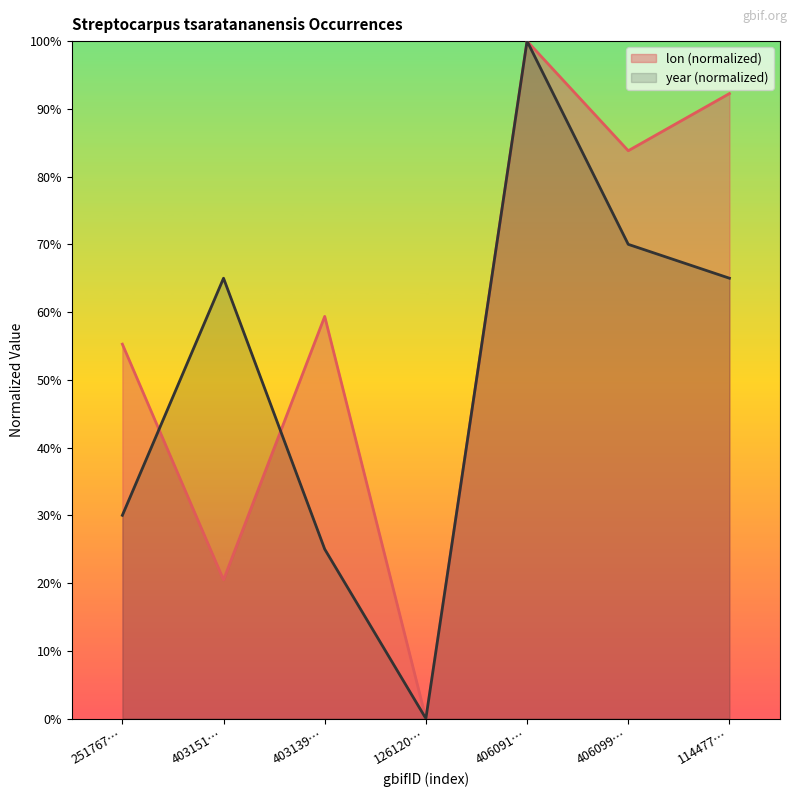

What are all the series names shown in the legend?

lon (normalized), year (normalized)